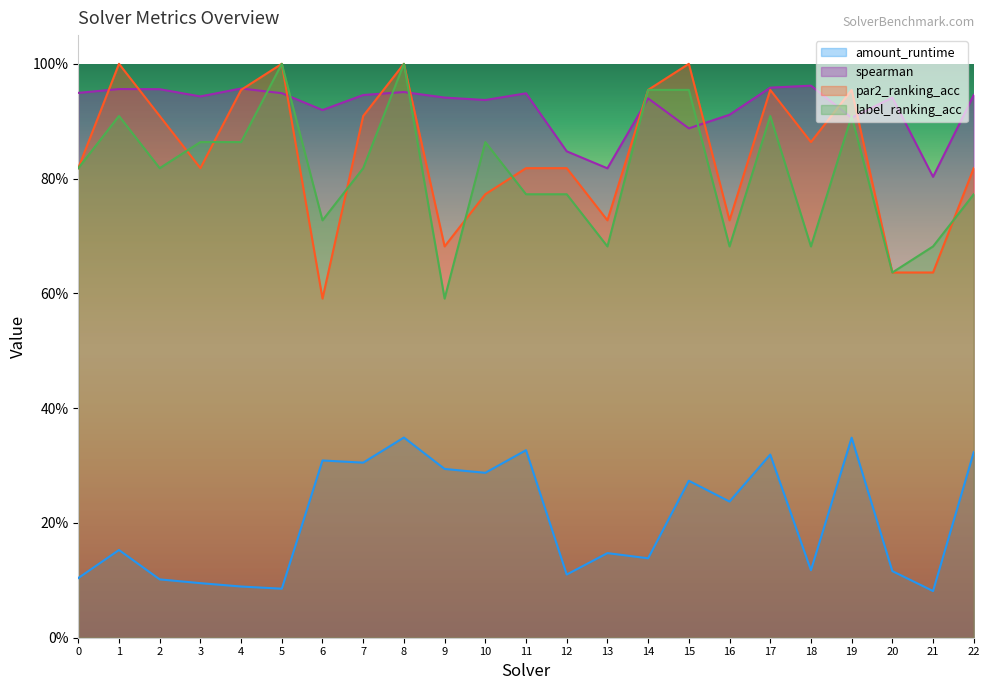

What is the value of the label_ranking_acc point at the 21st from the left?

0.6